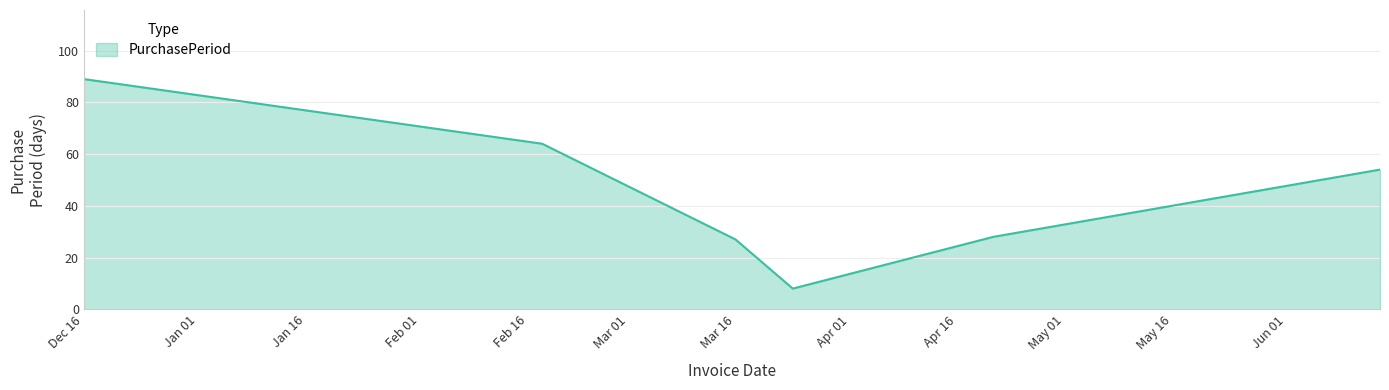

True or false: the data has more than 2 interior local peaks.

False